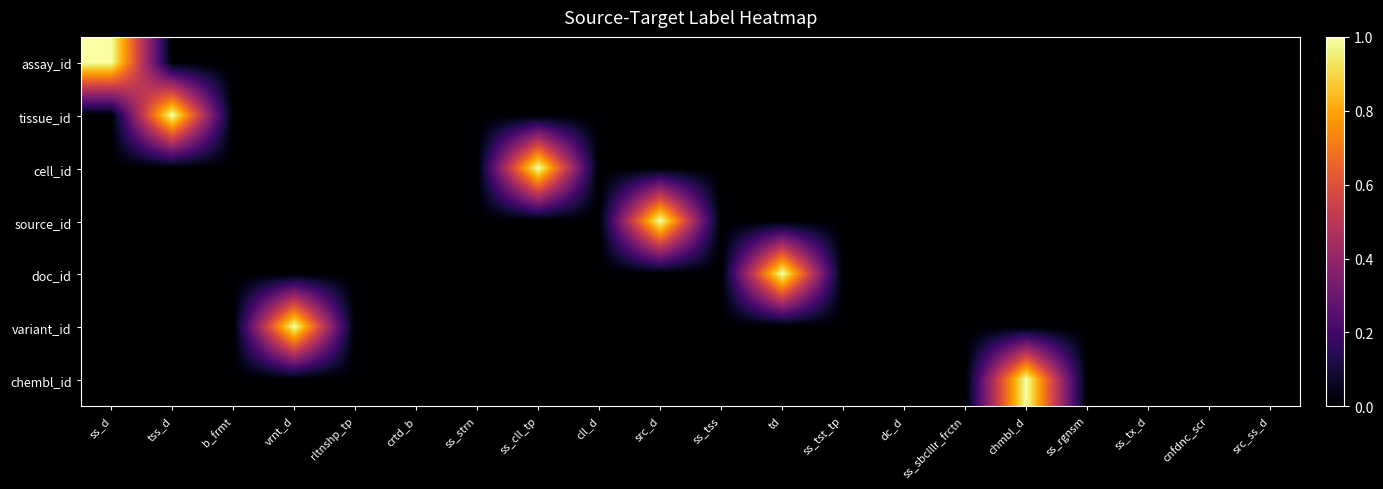

At which category is the sum across all series the highest?

ss_d